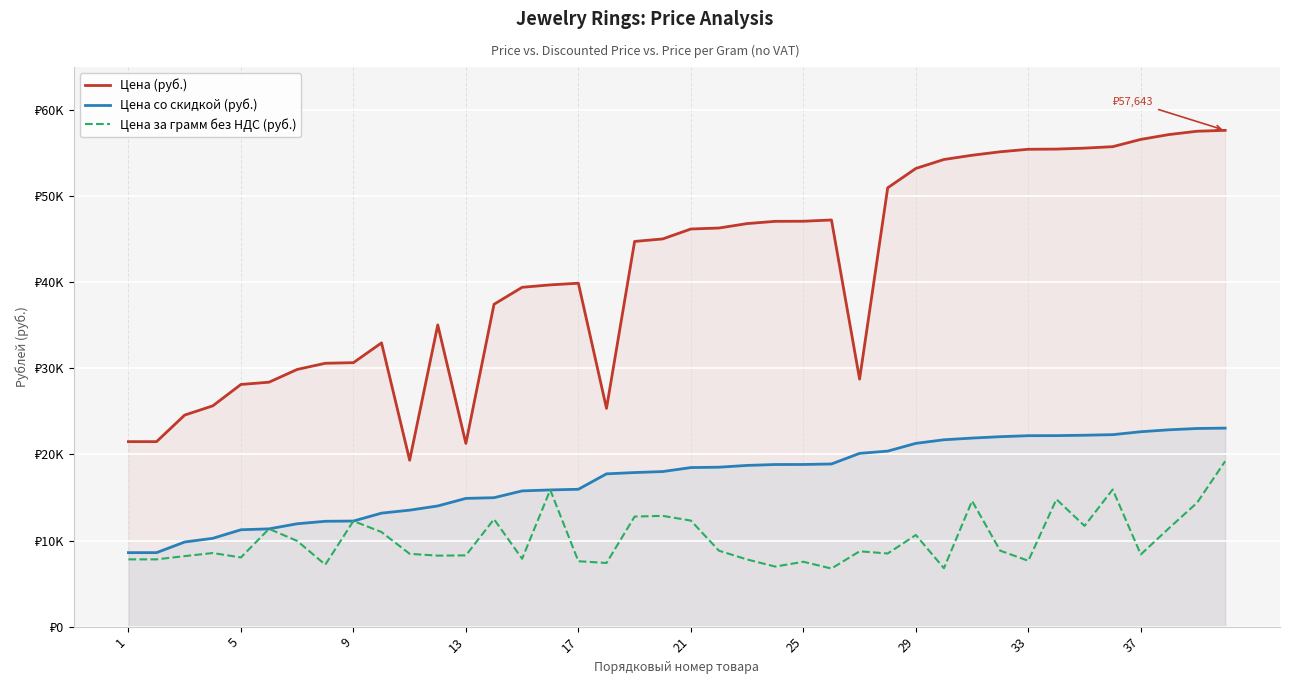

Count the number of categories in the chart.

40